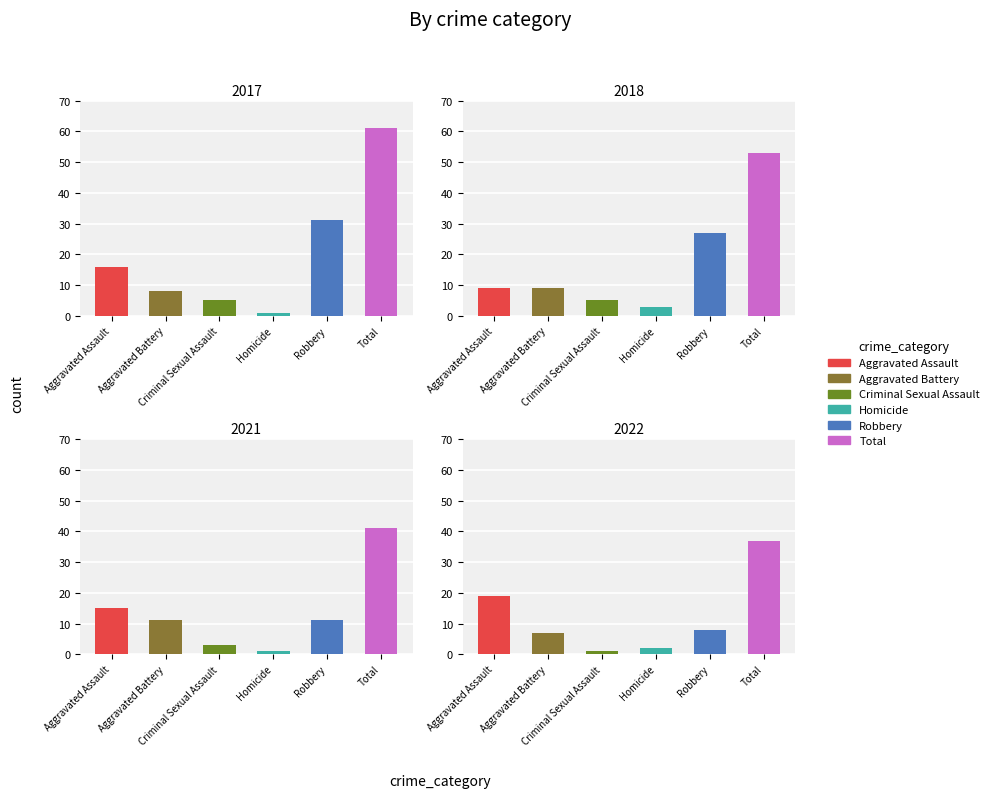

Reading right to left, what are all the values shown in this chart?

2017: 61	31	1	5	8	16
2022: 37	8	2	1	7	19
2018: 53	27	3	5	9	9
2021: 41	11	1	3	11	15